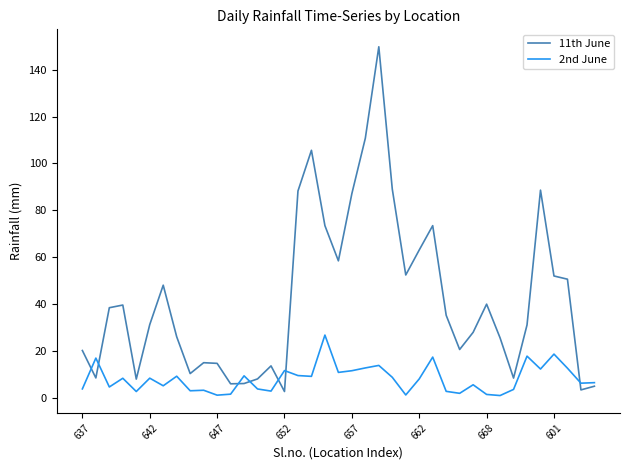

What is the greatest value displayed?

149.8